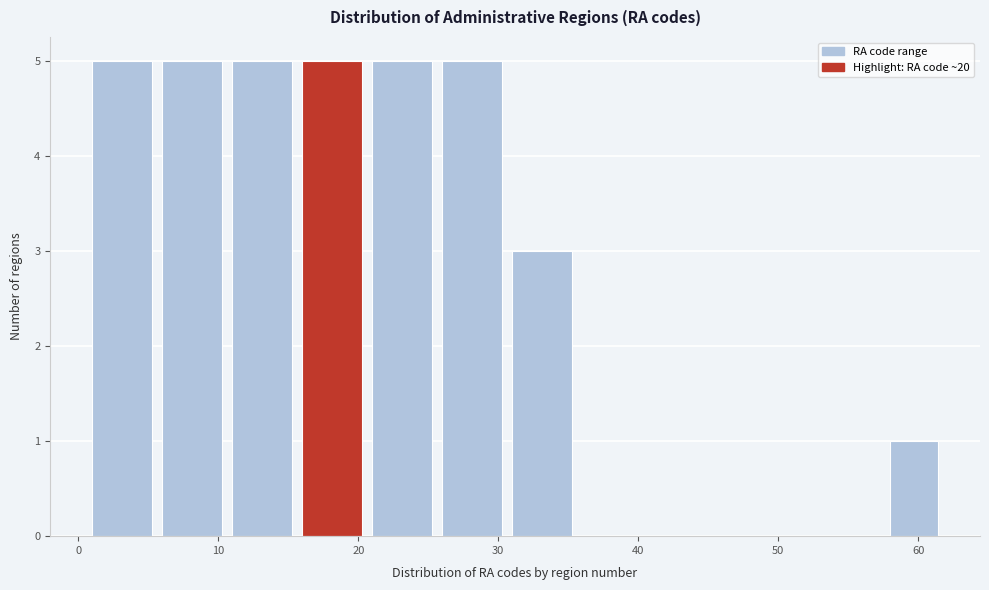

What is the height of the bar covering 16 to 21 on the x-axis? The values are not printed on the chart, so give them approximately, as read against the axis.

5